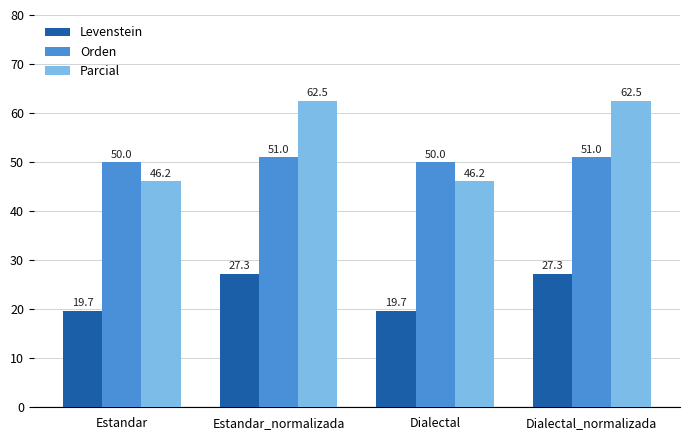

Count the number of categories in the chart.

4